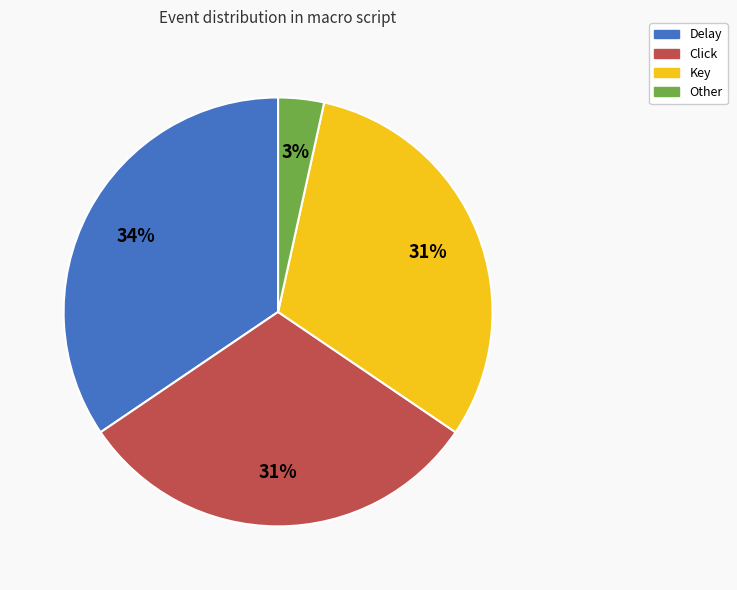

How many slices are in this pie chart?

4